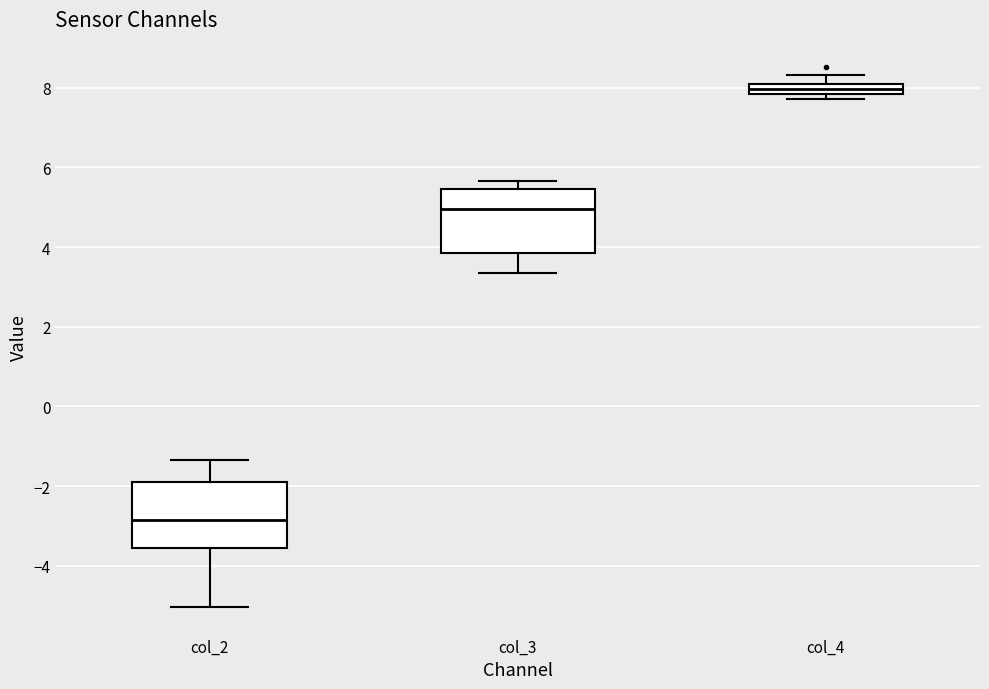

Which box's median line is the highest?

col_4